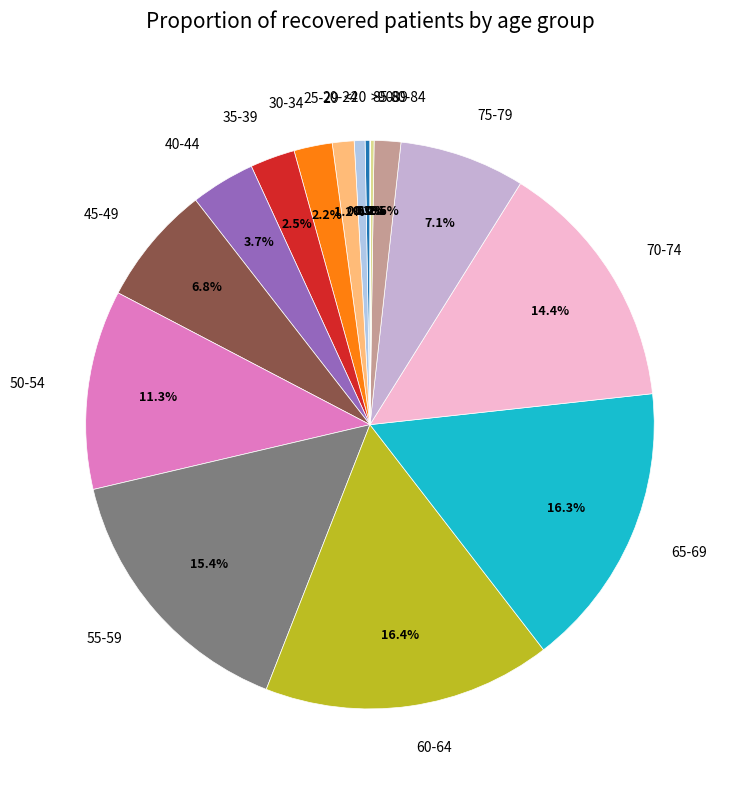

What is the ratio of the value at 20-24 to the value at 30-34?

0.3